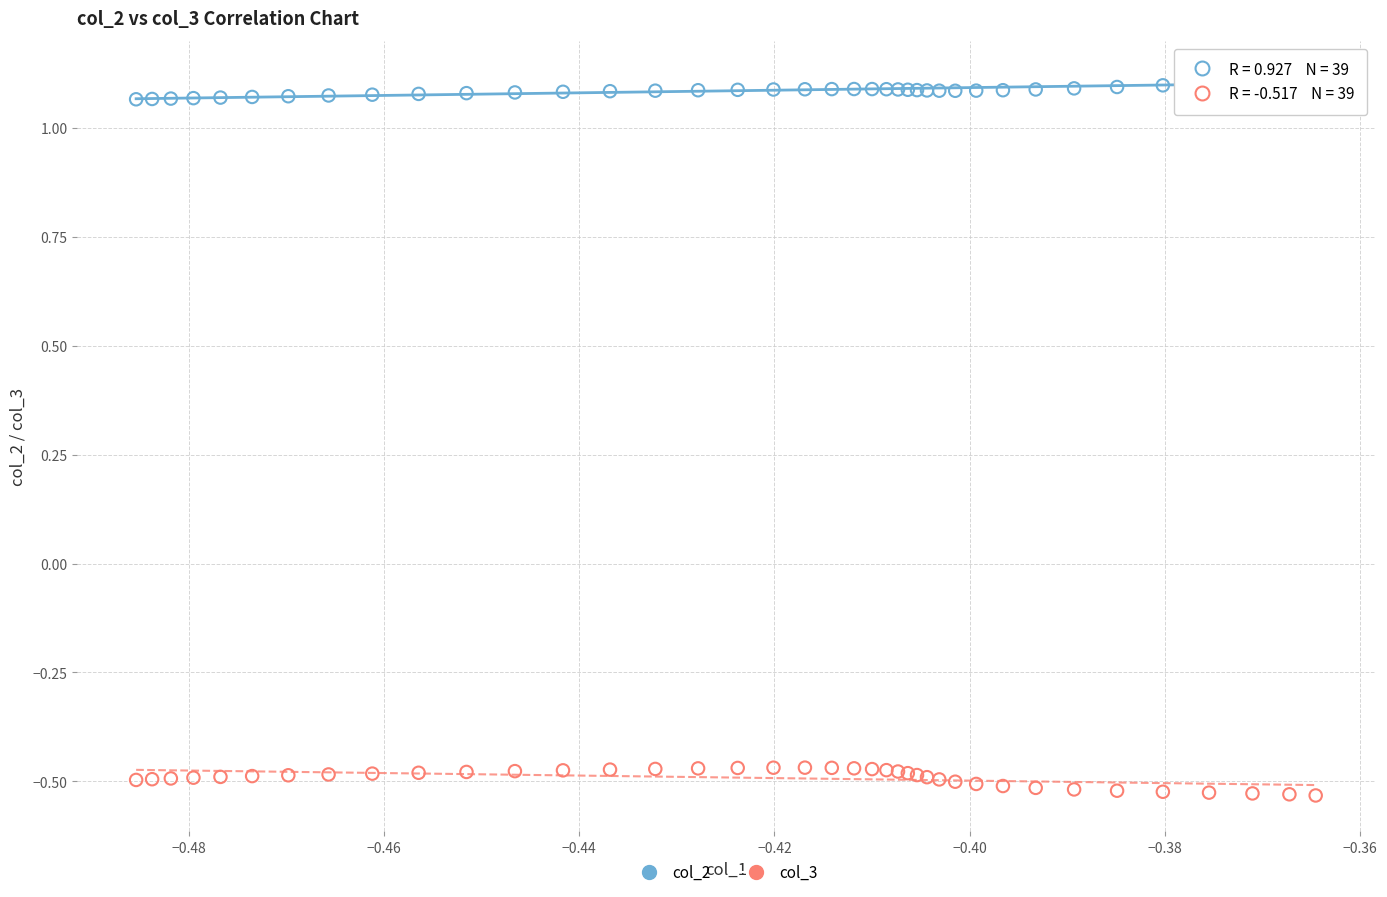

Which series contains the highest Y value?

col_2